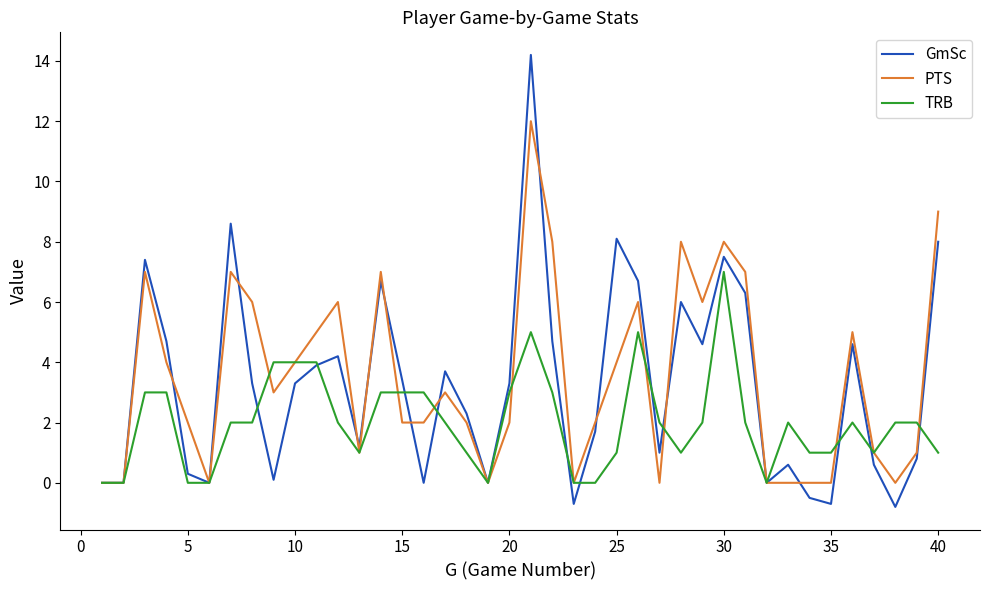

What is the minimum value shown in the chart?

-0.8